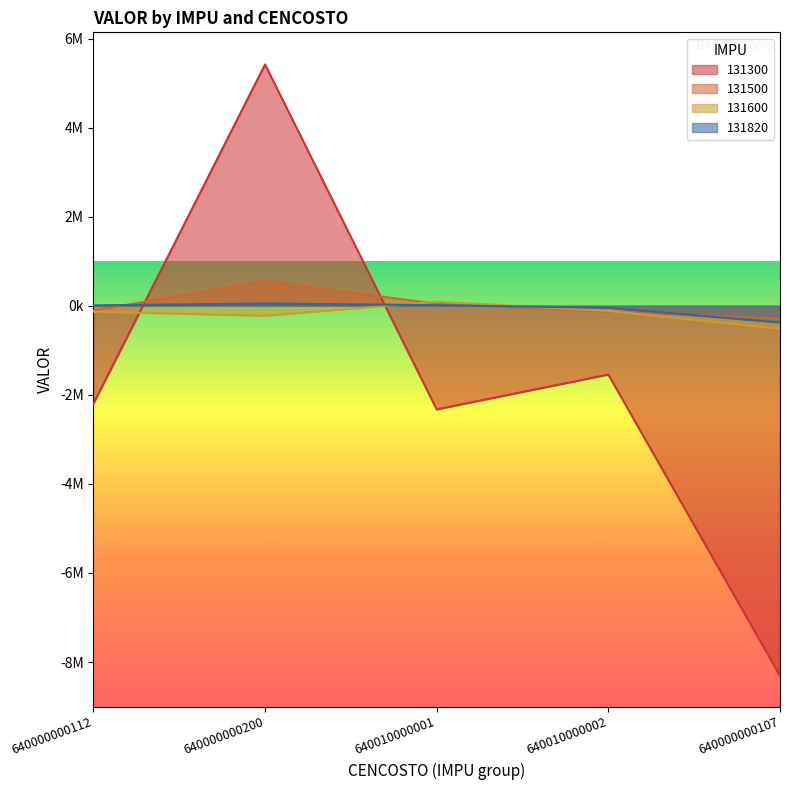

Which series has the largest range (max minus min)?

131300